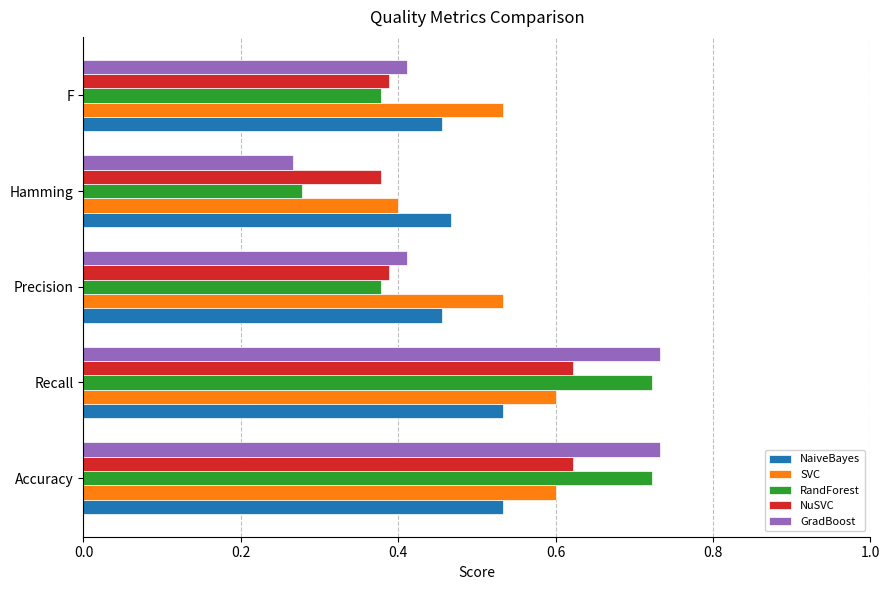

True or false: NuSVC has a value of 0.2 at F.

False